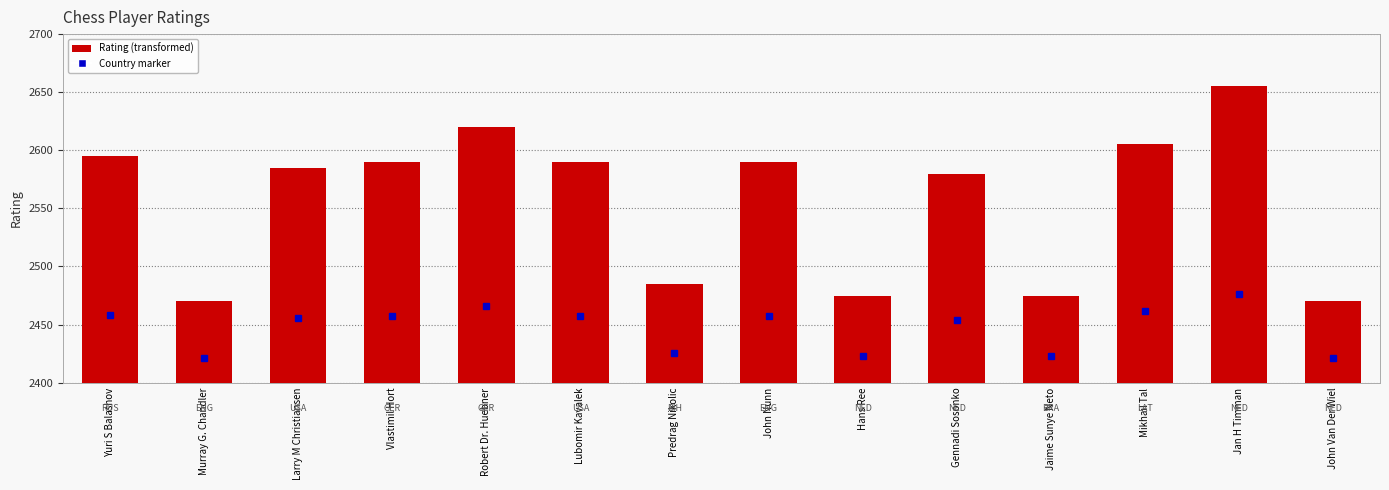

Where does the data first go above 190?

Yuri S Balashov